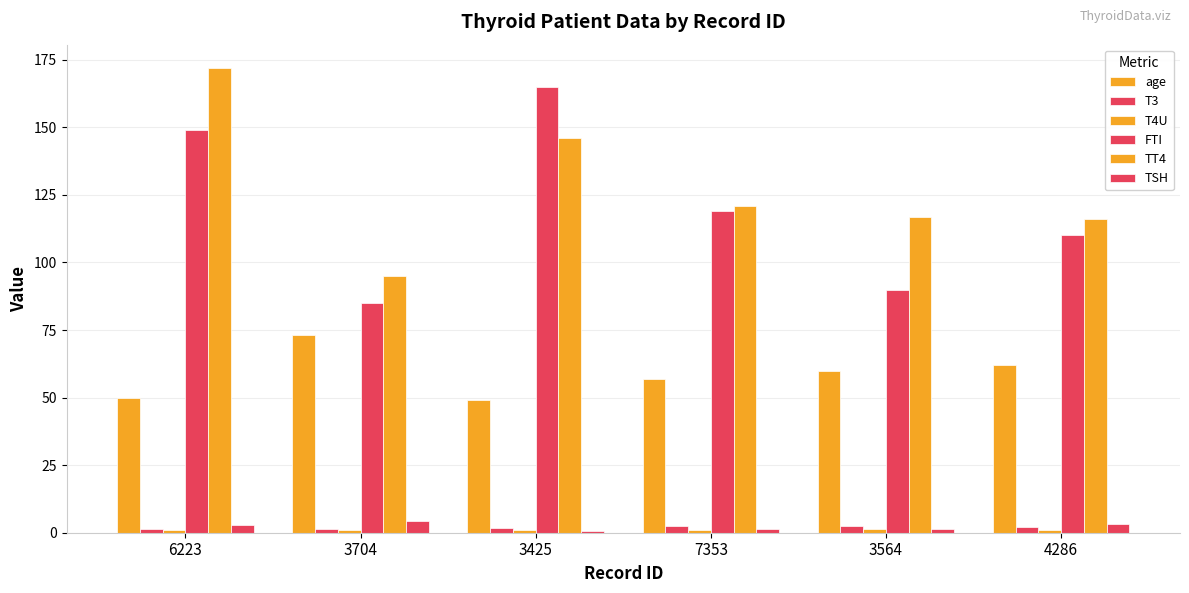

How many groups of bars are there?

6